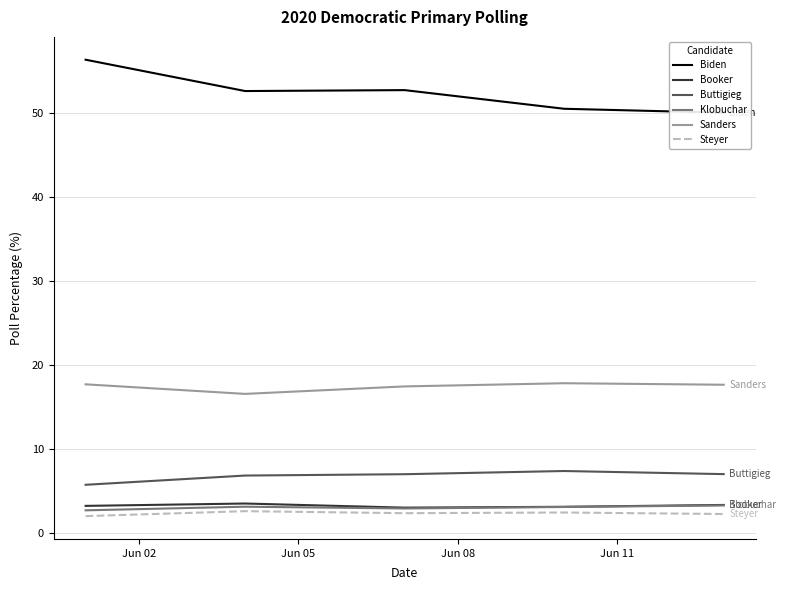

What is the lowest value of the Buttigieg series?

5.8